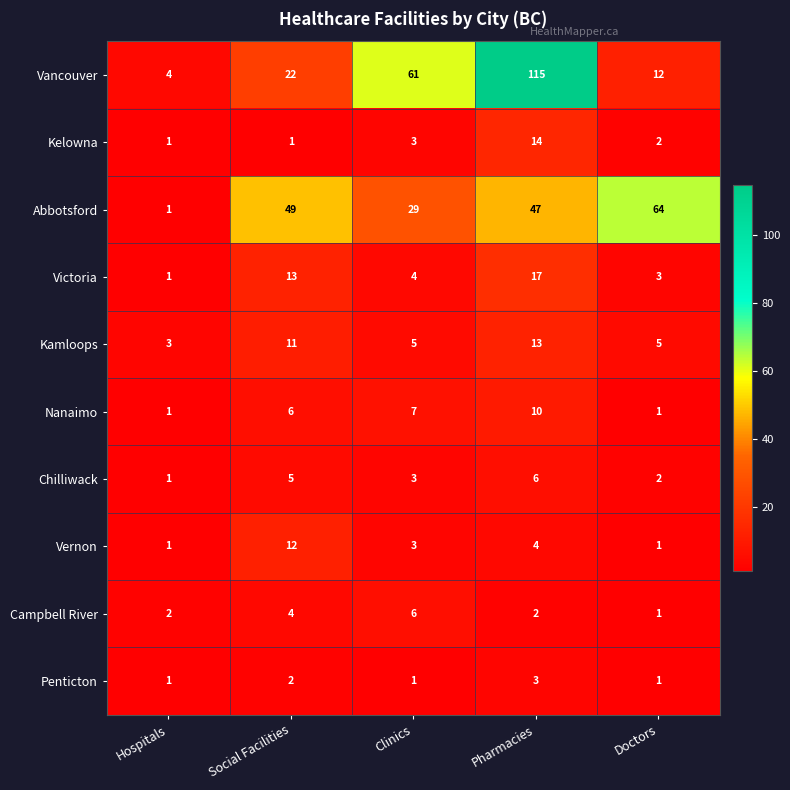

How many categories are shown in the chart?

5